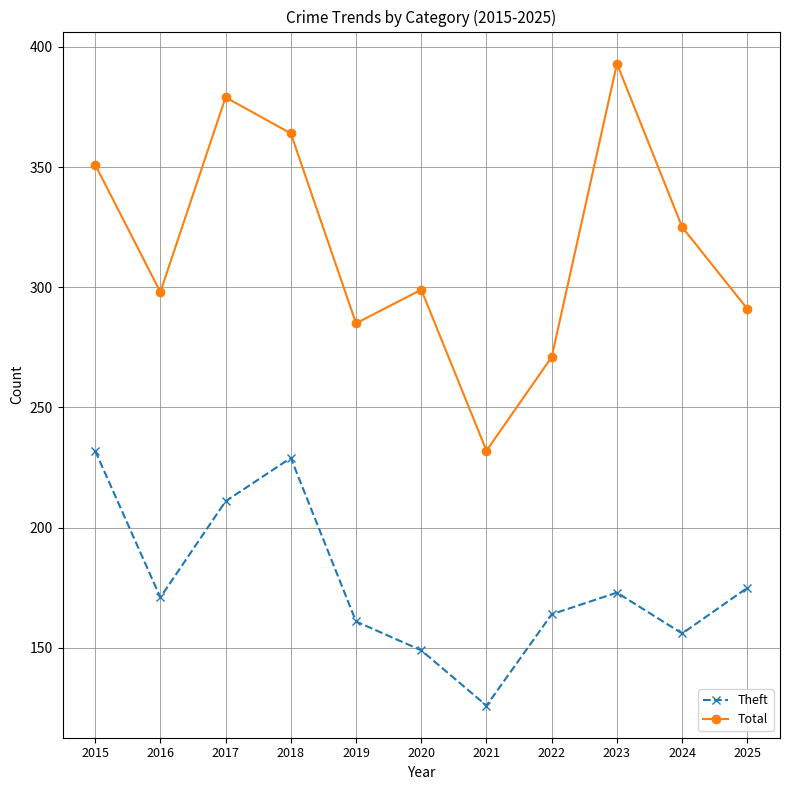

List the series in order of their overall mean, lowest first.

Theft, Total